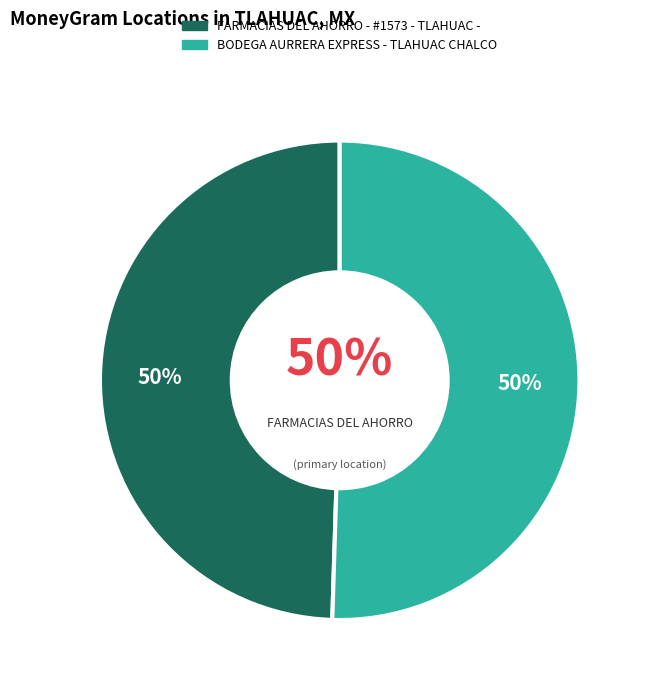

What is the majority slice?

BODEGA AURRERA EXPRESS - TLAHUAC CHALCO